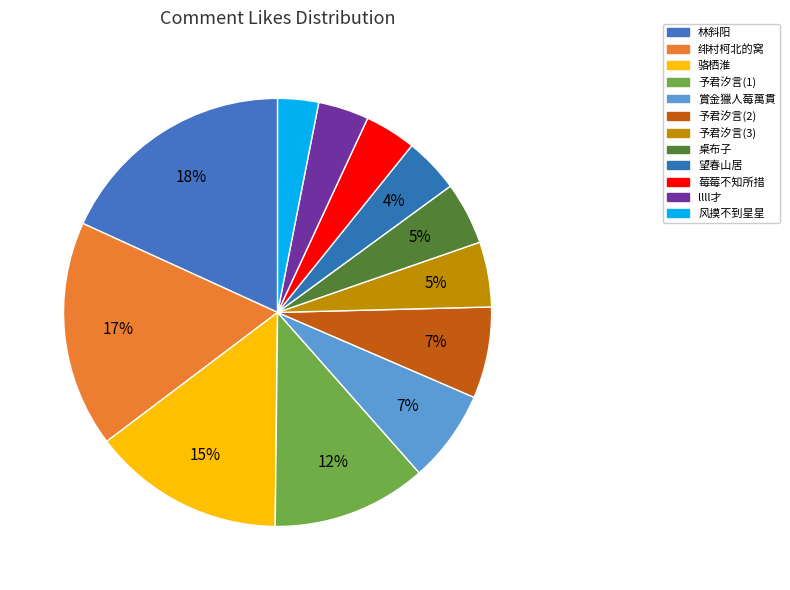

Which category has the smallest portion of the pie?

风摸不到星星